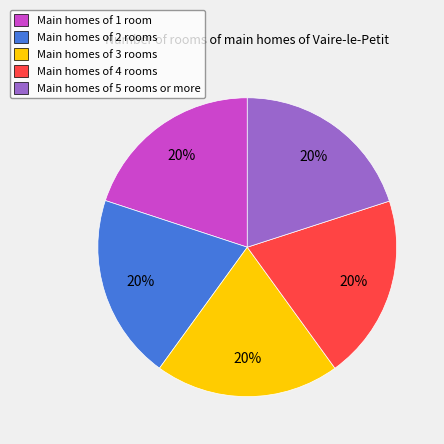

To the nearest percent, what is the average slice percentage?

20%